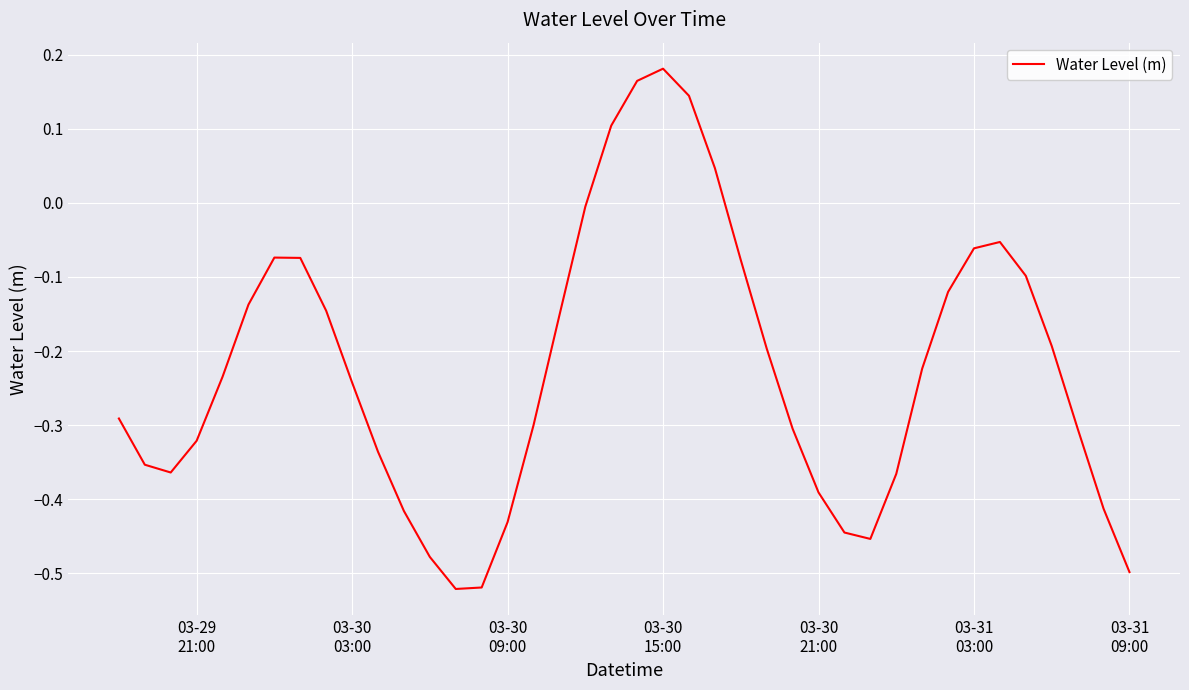

What is the difference between the maximum and minimum values?

0.7